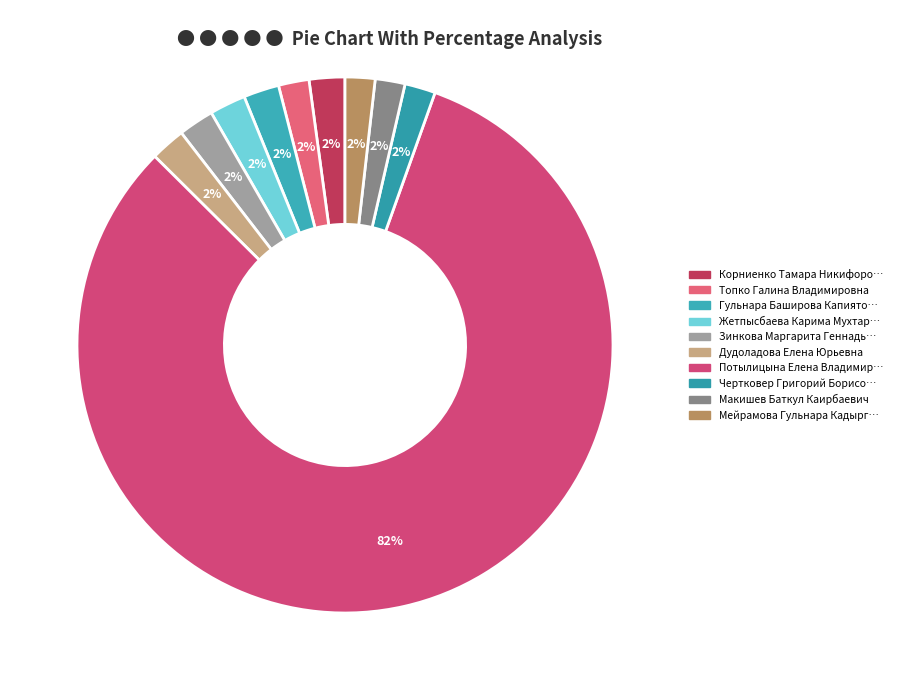

Does any single category account for the majority?

Yes